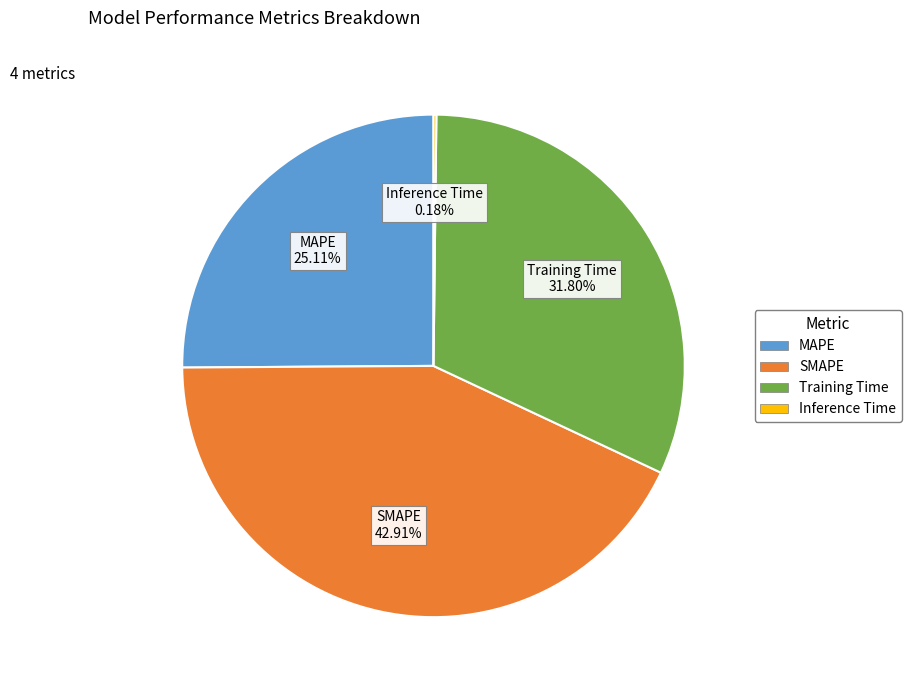

Is there any slice that represents more than half of the pie?

No